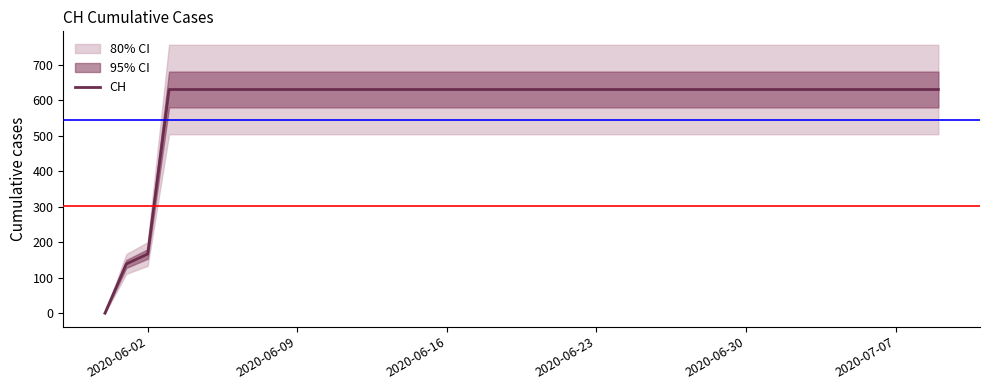

Where is CH nearest to the value 315?

2020-06-02